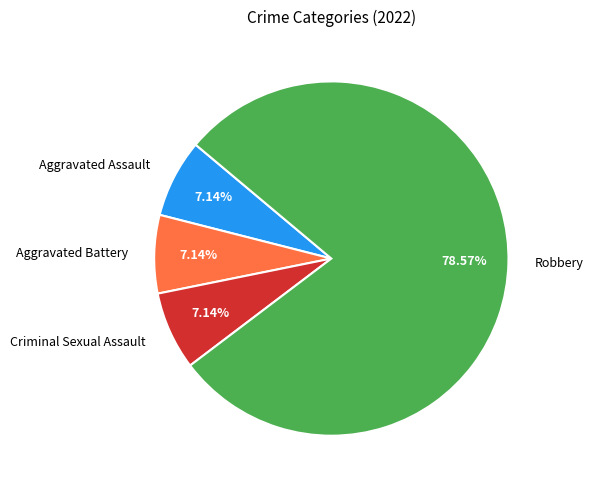

What is the largest slice in the pie chart?

Robbery